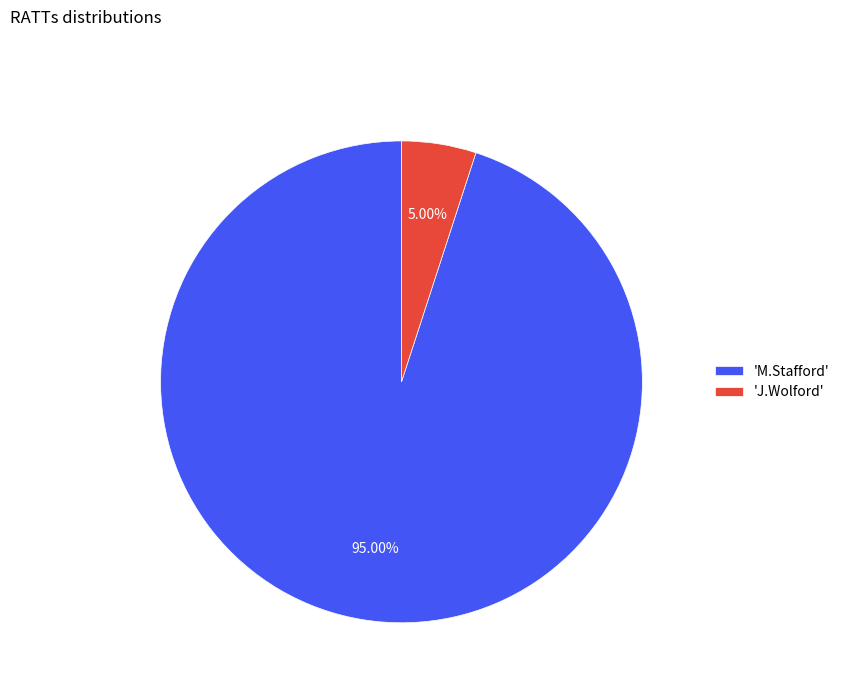

Does 'J.Wolford' represent more than half of the total?

No